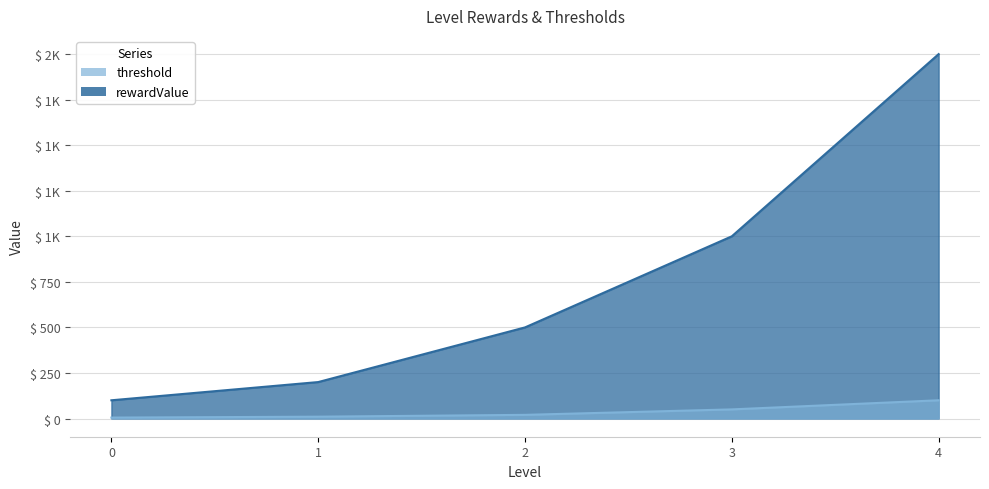

The threshold series shows 17 at 1. True or false?

False